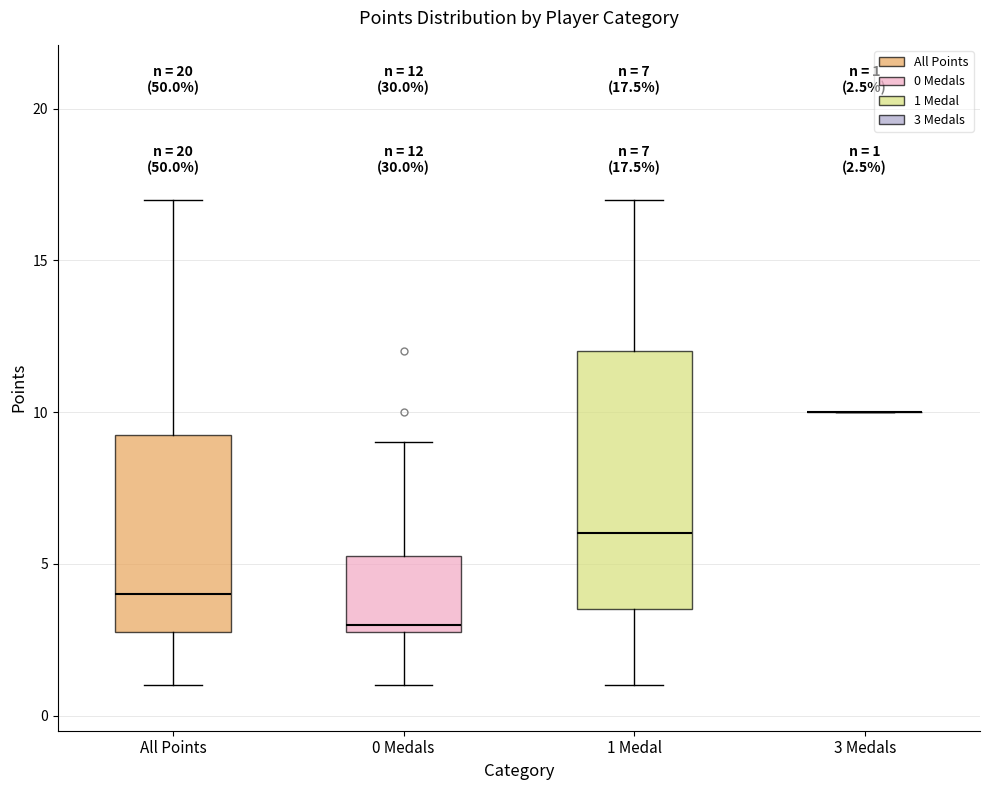

Which box is the tallest, from its lower edge to its upper edge?

1 Medal